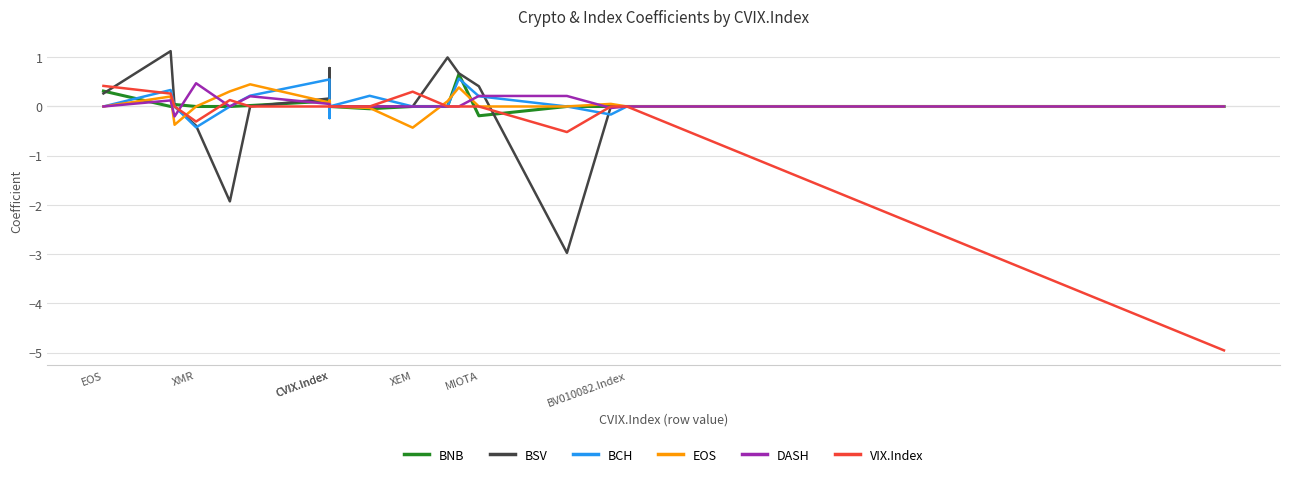

What is the difference between the maximum and minimum values in the BNB series?

0.8